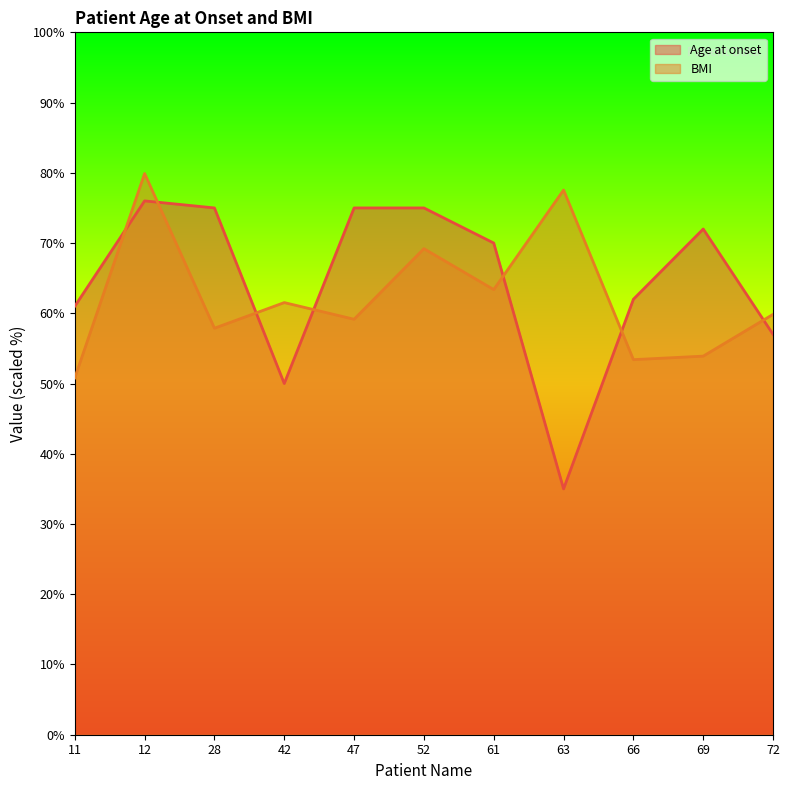

Count the number of categories in the chart.

11